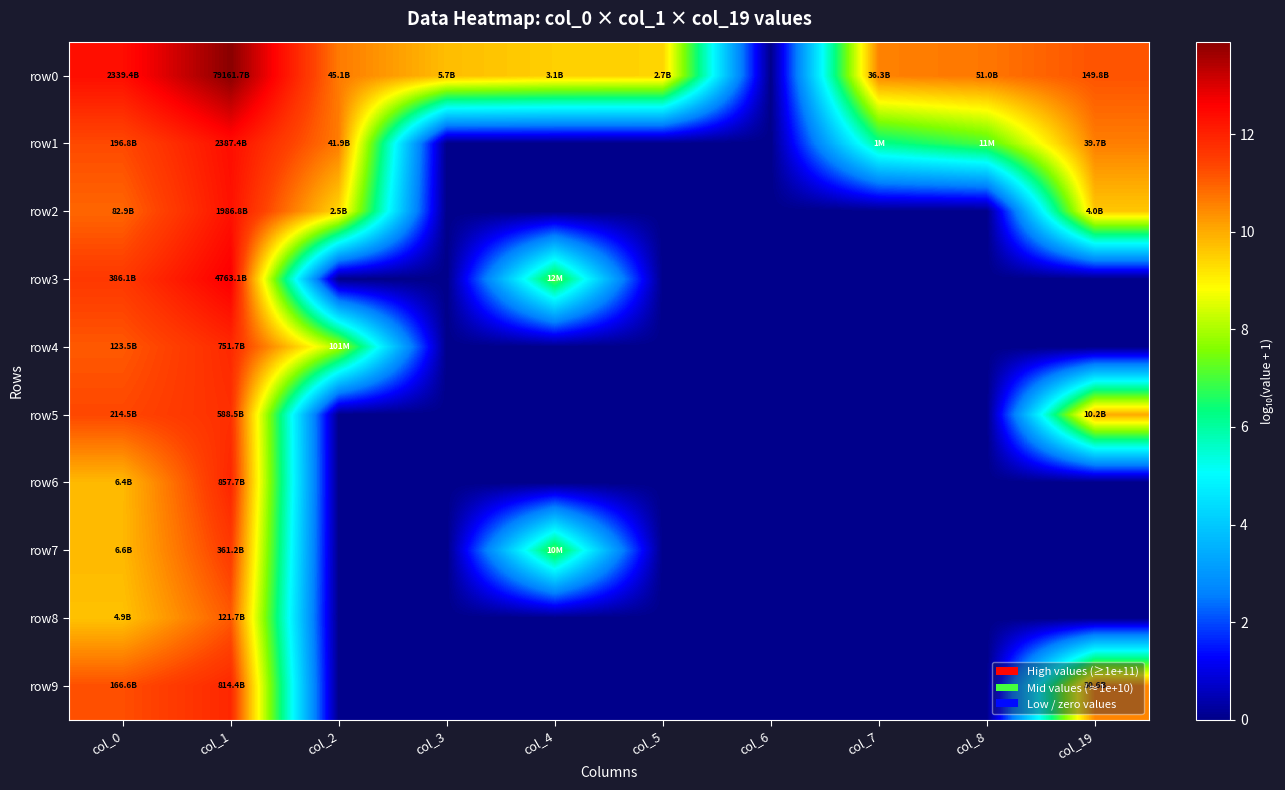

What is the spread (max minus min) of values at col_3?

9.8